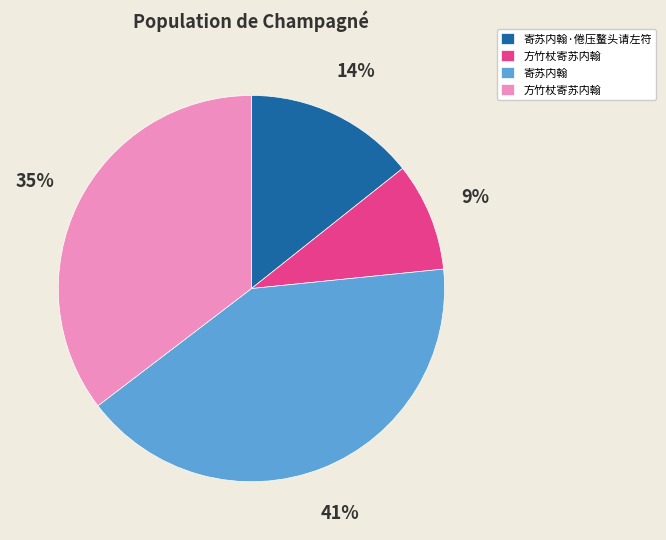

Is there any slice that represents more than half of the pie?

No